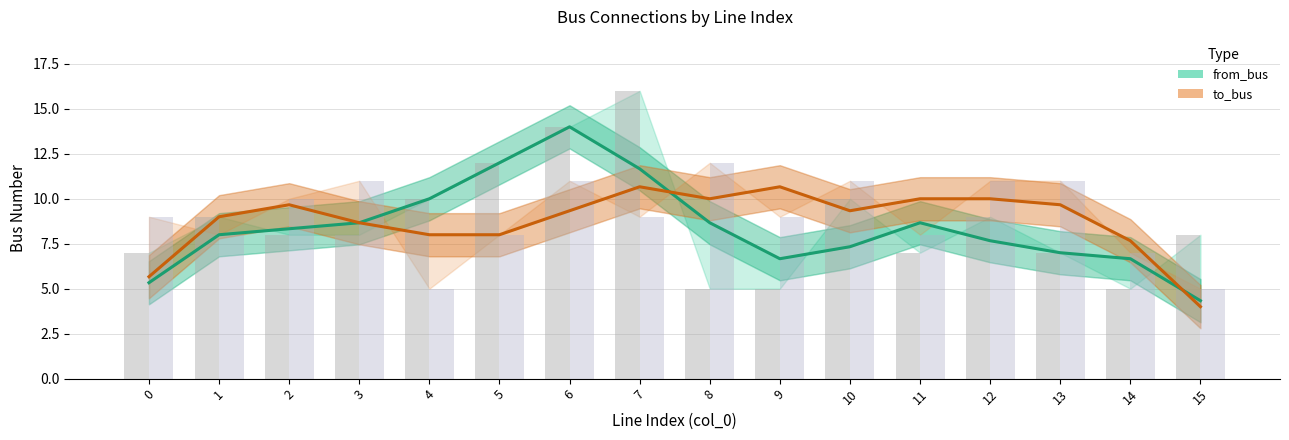

Where is to_bus (smoothed) nearest to the value 7?

14